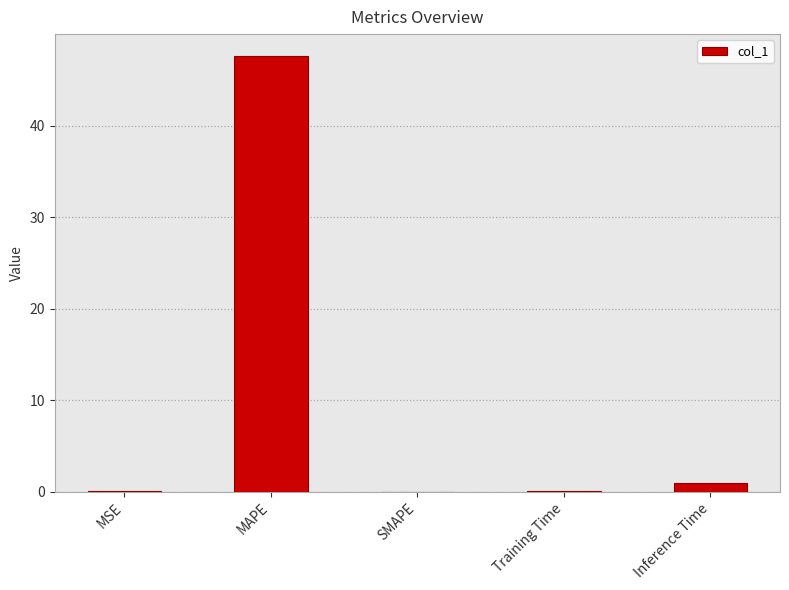

Which has a higher value, MSE or Inference Time?

Inference Time